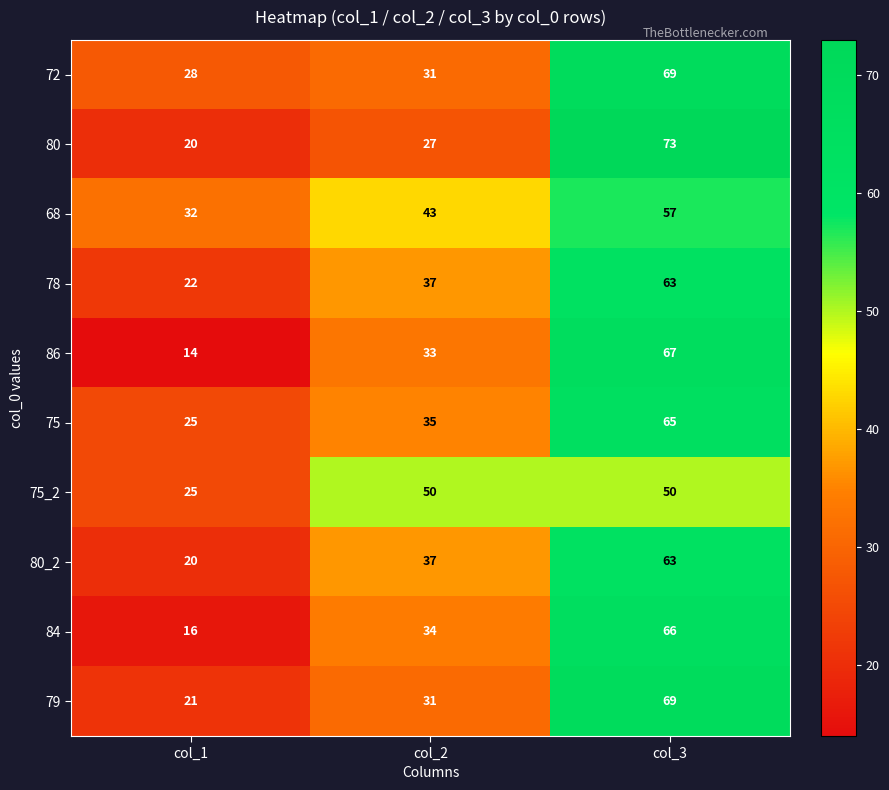

What is the greatest value displayed?

73